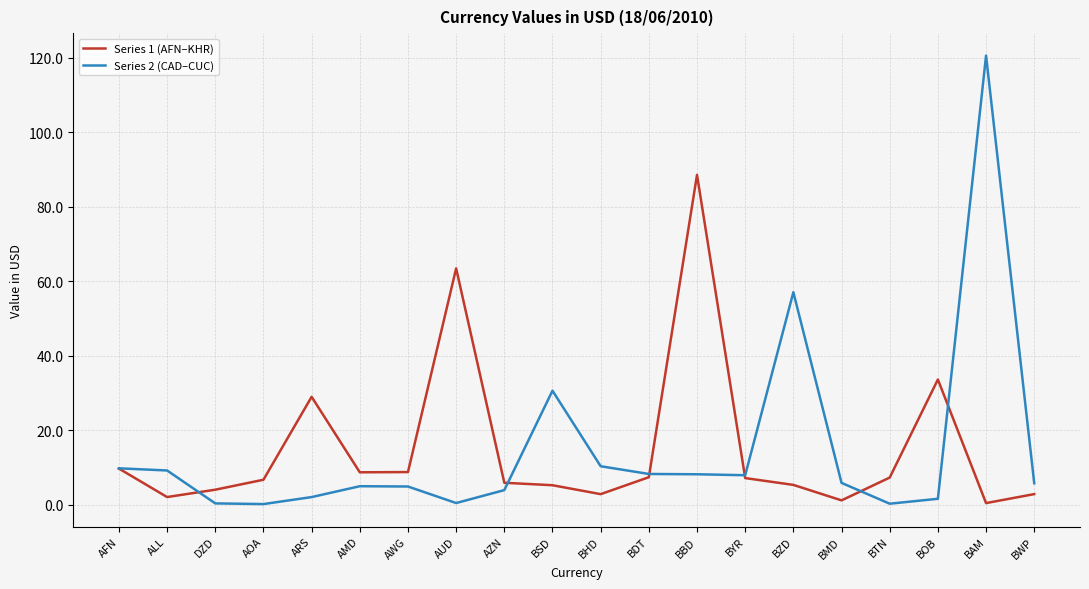

The Series 1 (AFN–KHR) series shows 33.6 at BOB. True or false?

True